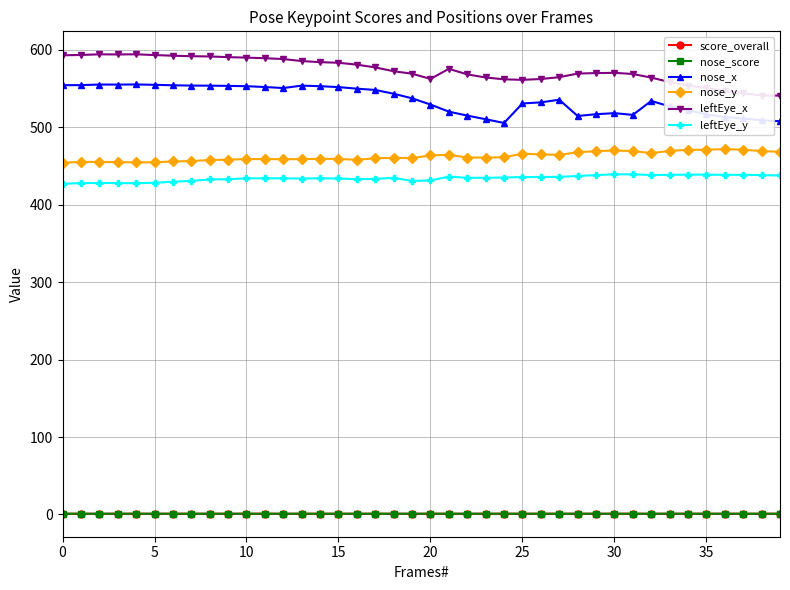

Which series has the largest total across all categories?

leftEye_x